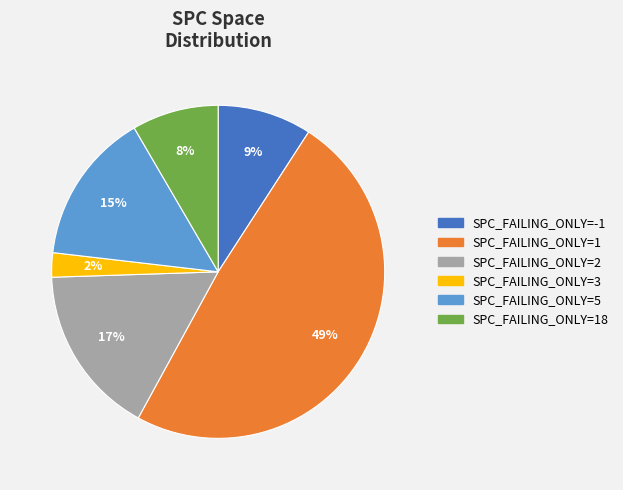

To the nearest percent, what percentage of the pie is SPC_FAILING_ONLY=-1?

9%